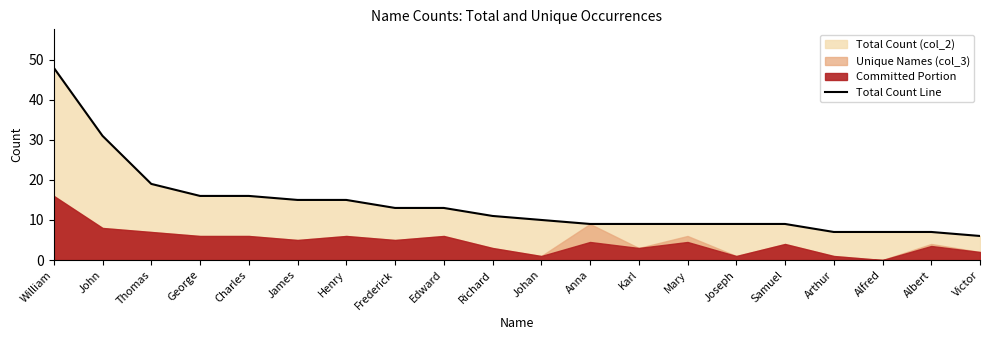

Reading left to right, extract all data points from this chart.

William=48	John=31	Thomas=19	George=16	Charles=16	James=15	Henry=15	Frederick=13	Edward=13	Richard=11	Johan=10	Anna=9	Karl=9	Mary=9	Joseph=9	Samuel=9	Arthur=7	Alfred=7	Albert=7	Victor=6